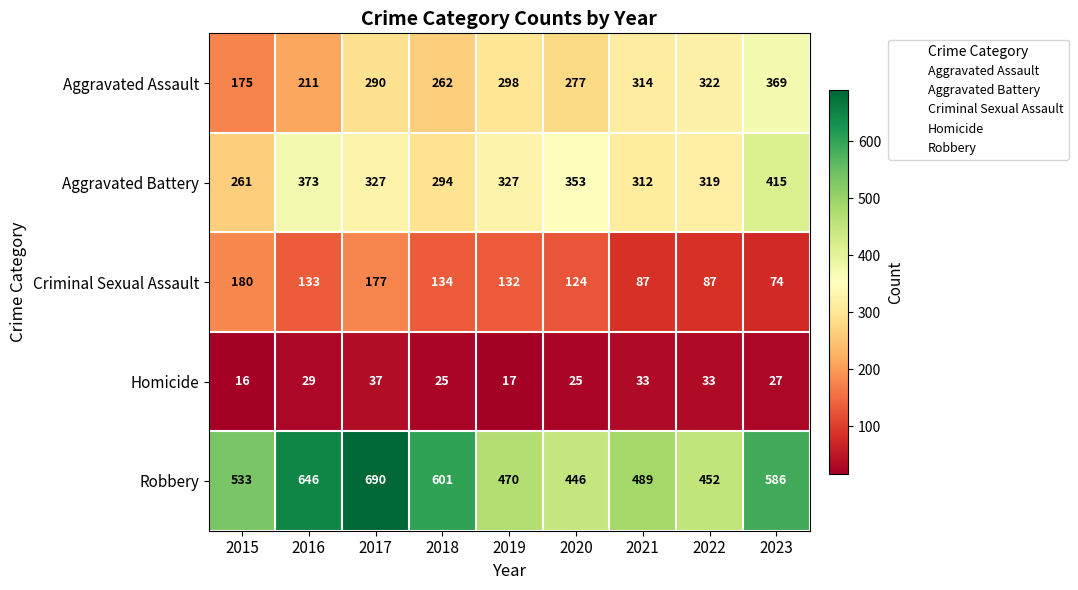

The Homicide series shows 43 at 2020. True or false?

False